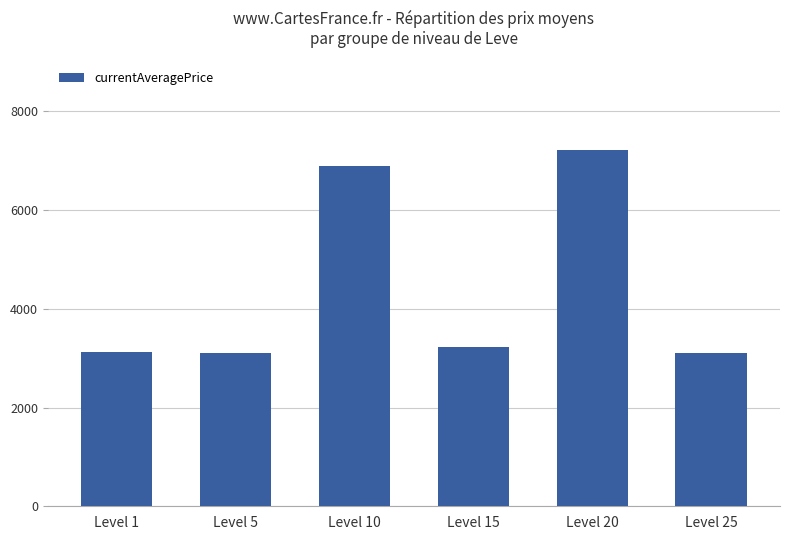

What is the change in value from Level 10 to Level 20?

+328